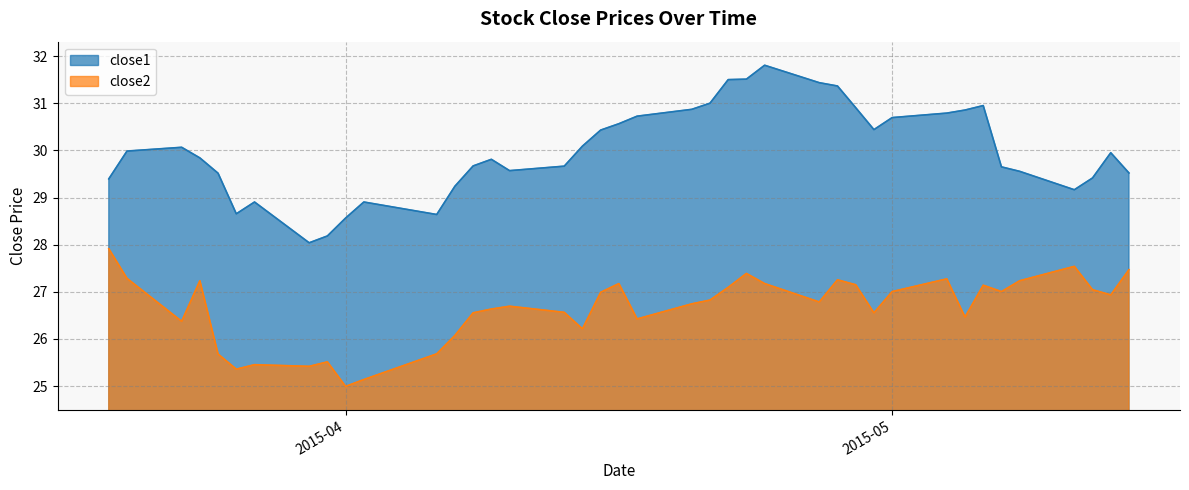

What is the minimum value shown in the chart?

25.0